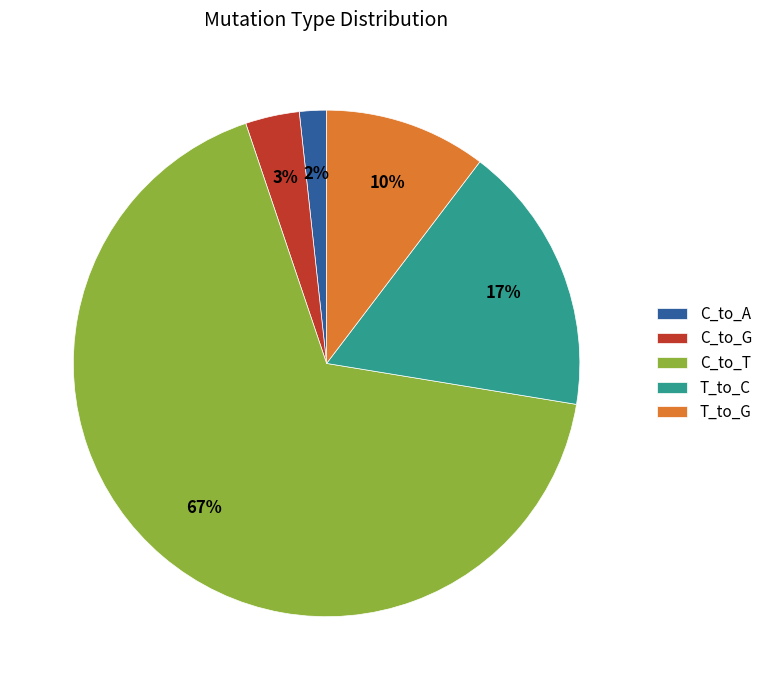

Which category has the biggest portion of the pie?

C_to_T